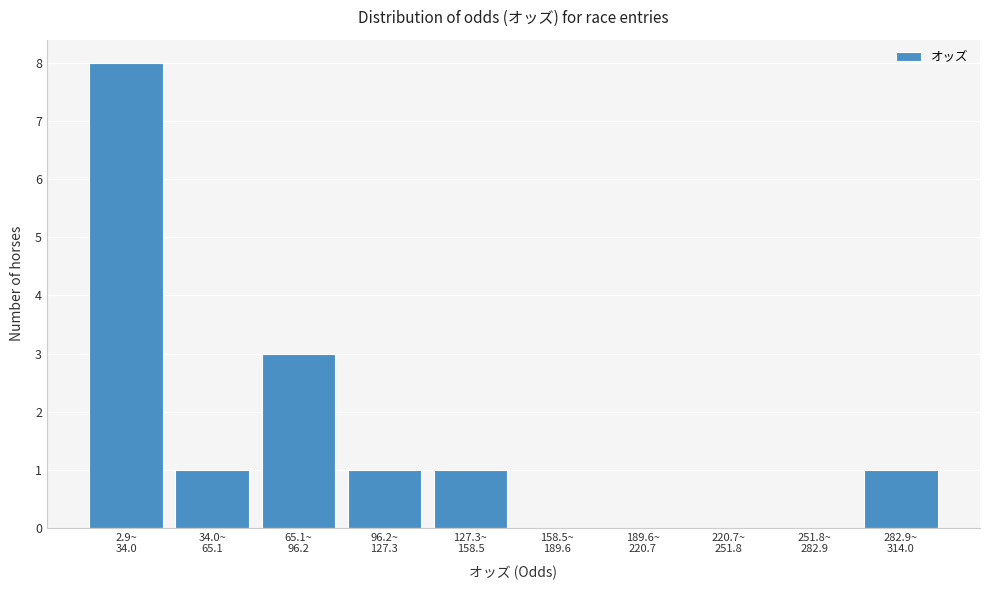

What is the sum of all values?

15